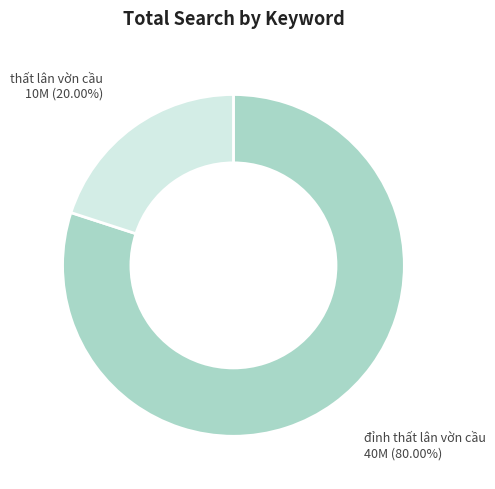

Rank the categories by value from highest to lowest.

đỉnh thất lân vờn cầu, thất lân vờn cầu